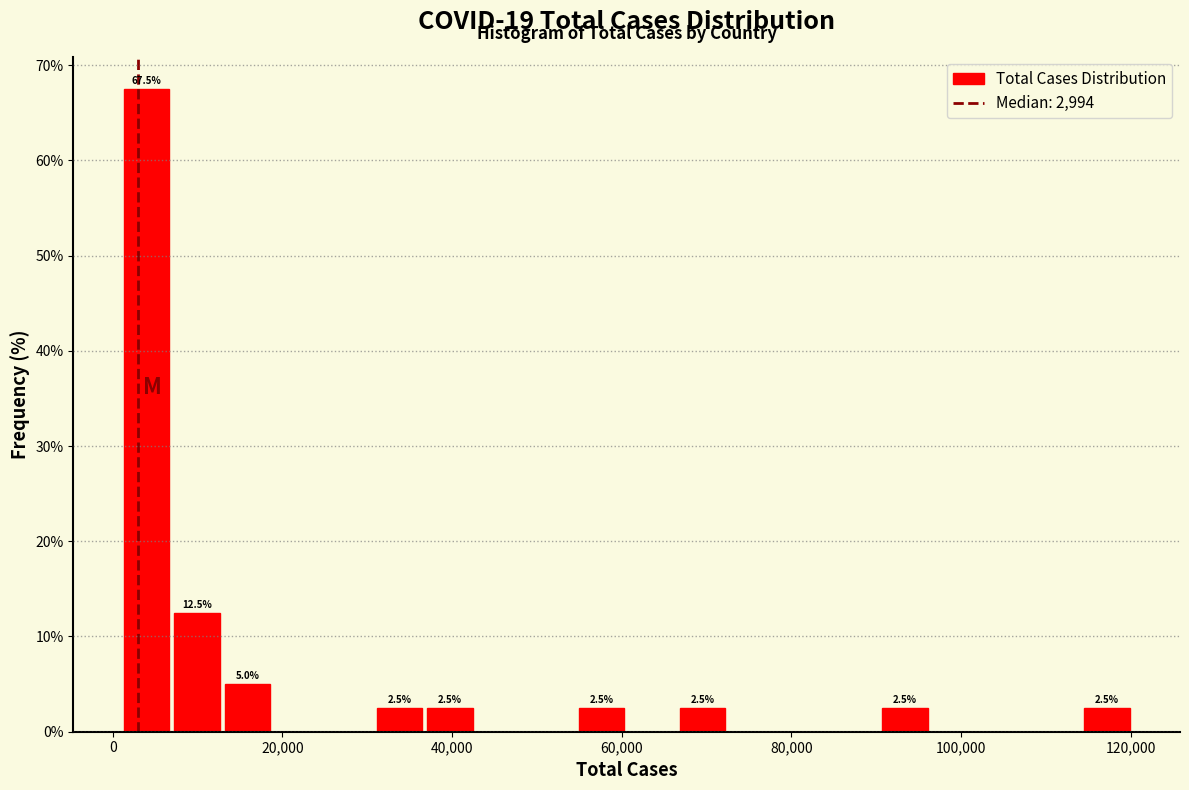

Read against the x-axis, roughly where is the centre of the tallest bar?

4000